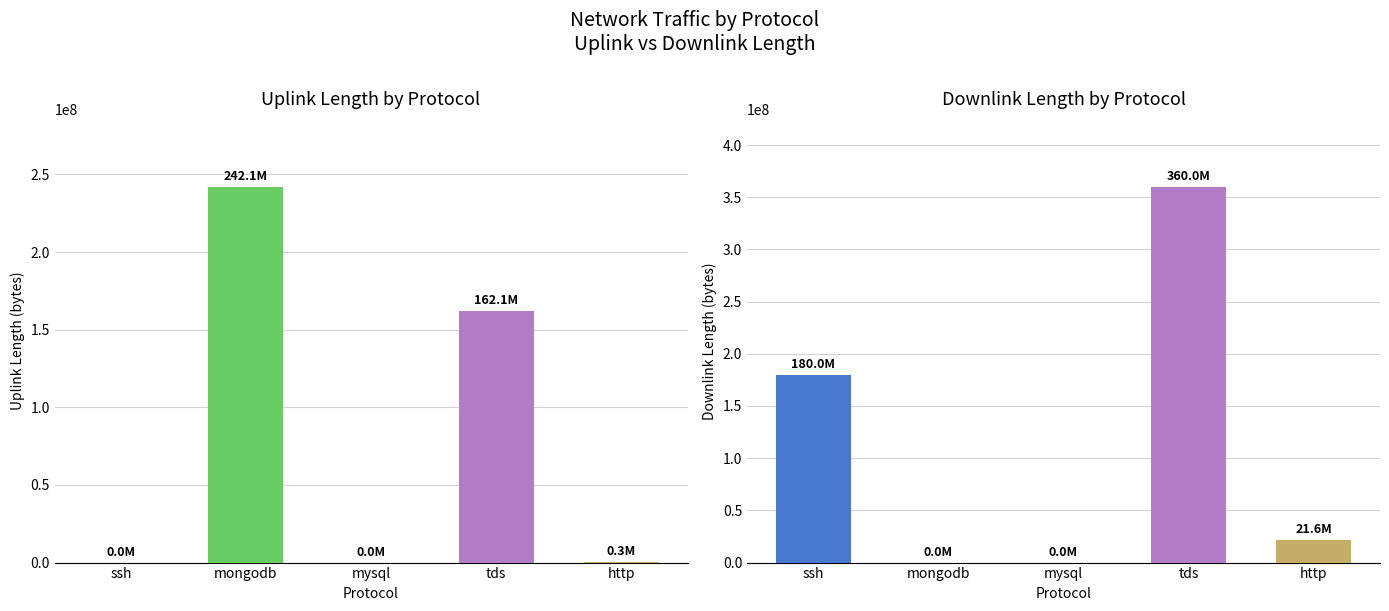

Which category has the lowest value in the downlink_length series?

mysql